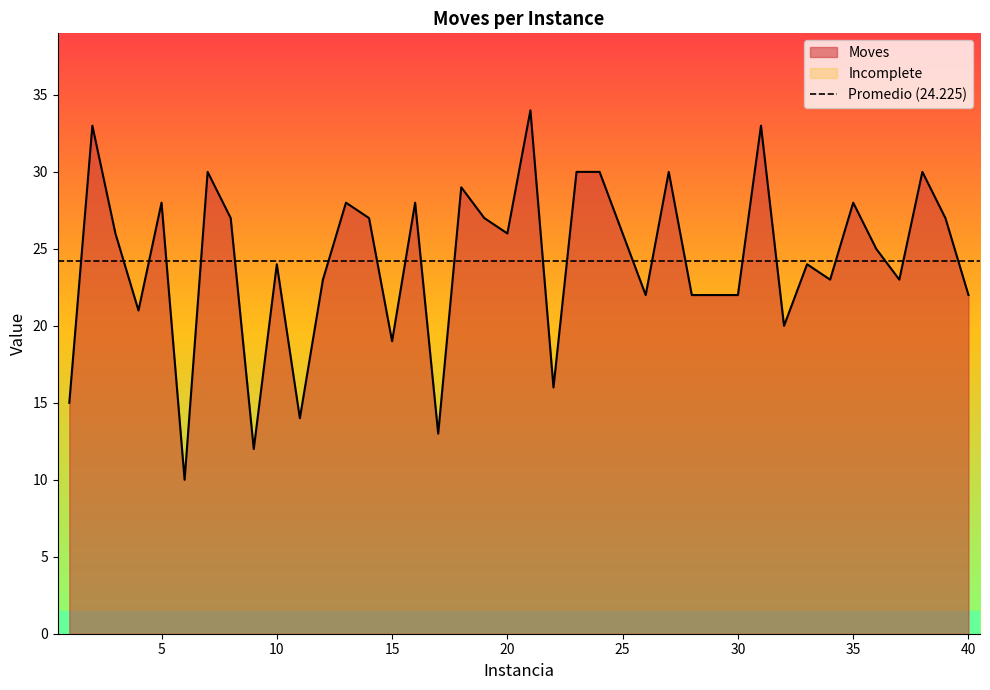

What is the difference between the values at 1 and 36?

10